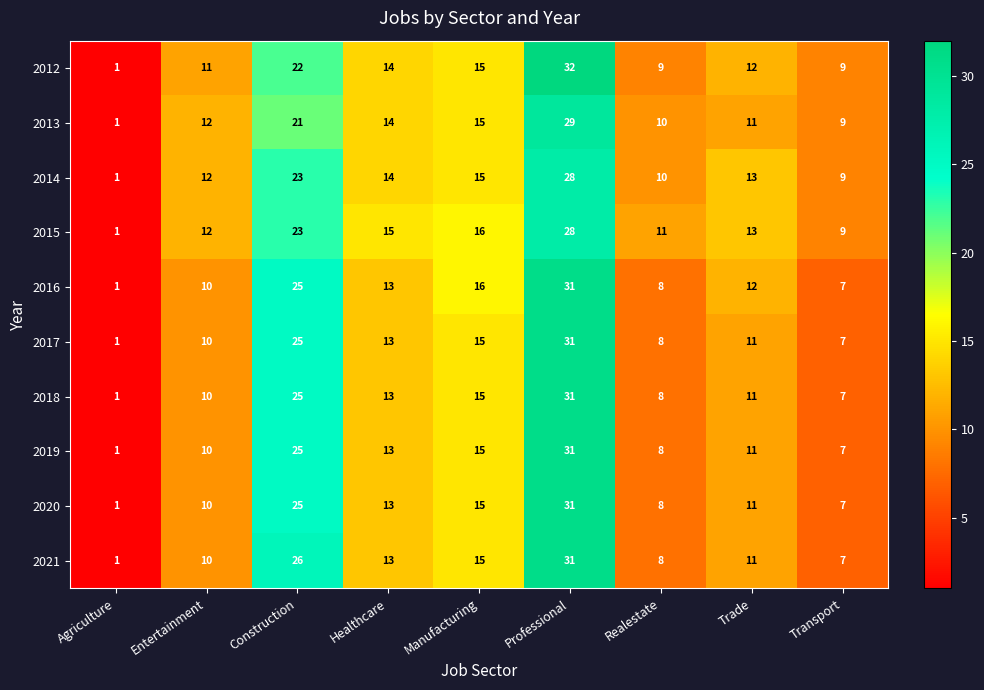

List the labels in order of 2016 value, largest first.

Professional, Construction, Manufacturing, Healthcare, Trade, Entertainment, Realestate, Transport, Agriculture